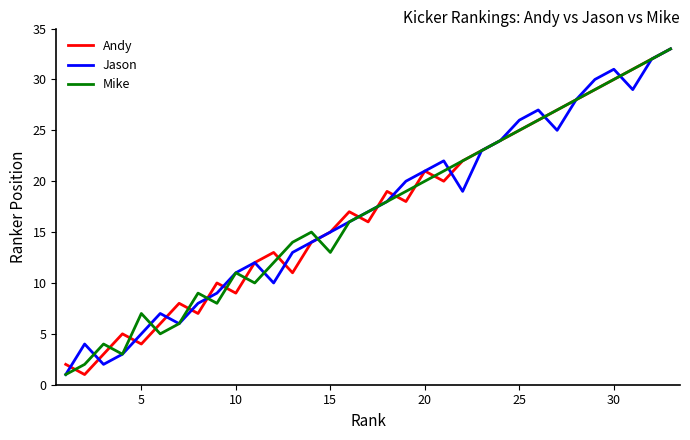

Count the number of data series in this chart.

3